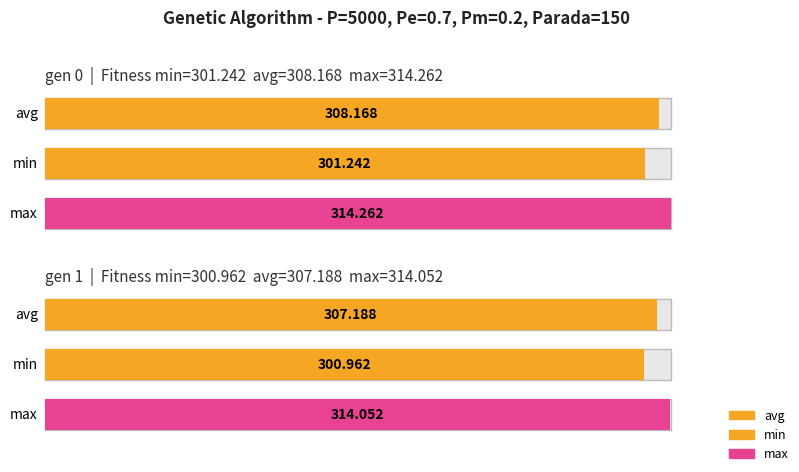

What is the difference between the max values at gen 1 and gen 0?

0.2